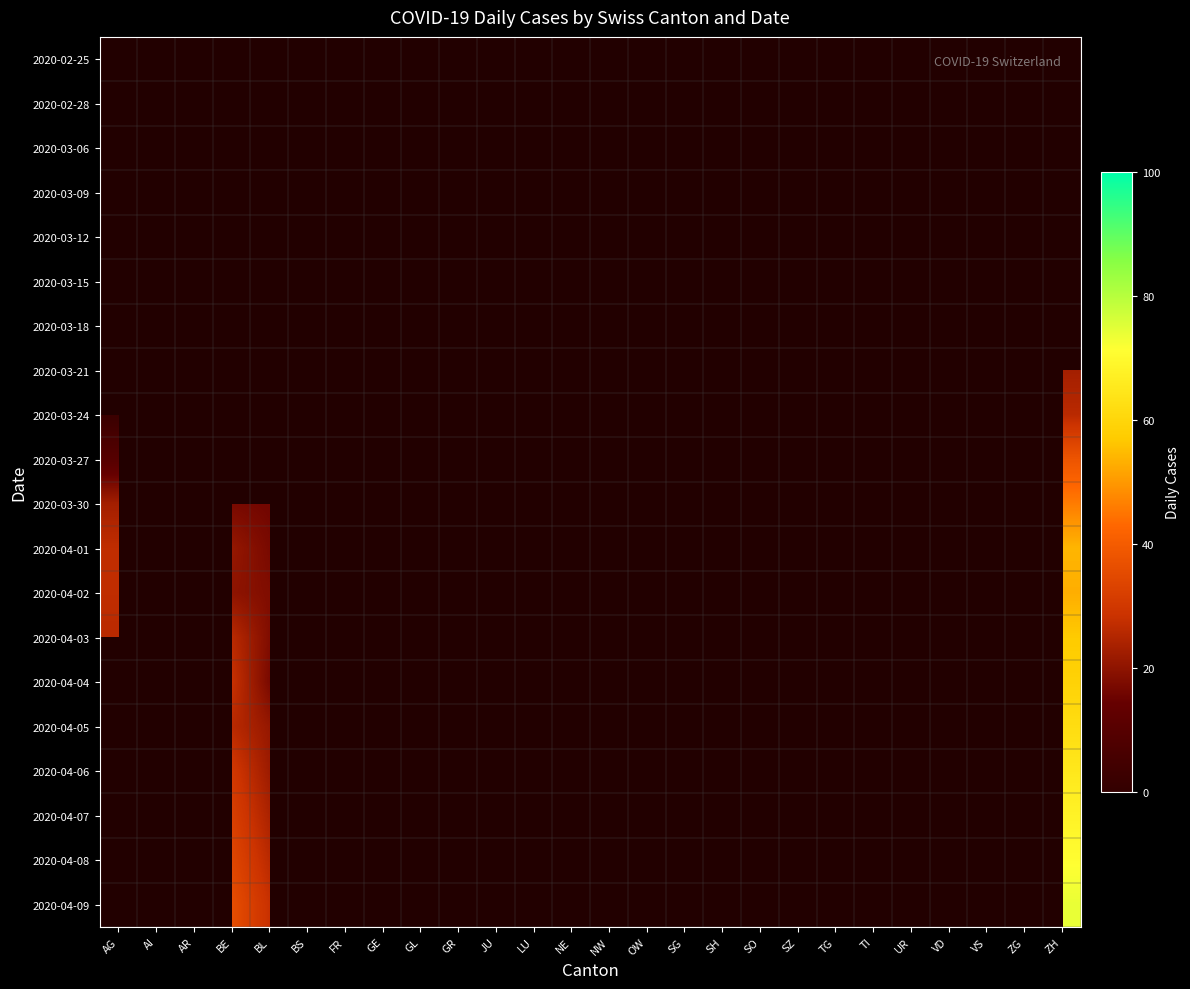

Between BS and NE, which is larger?

NE